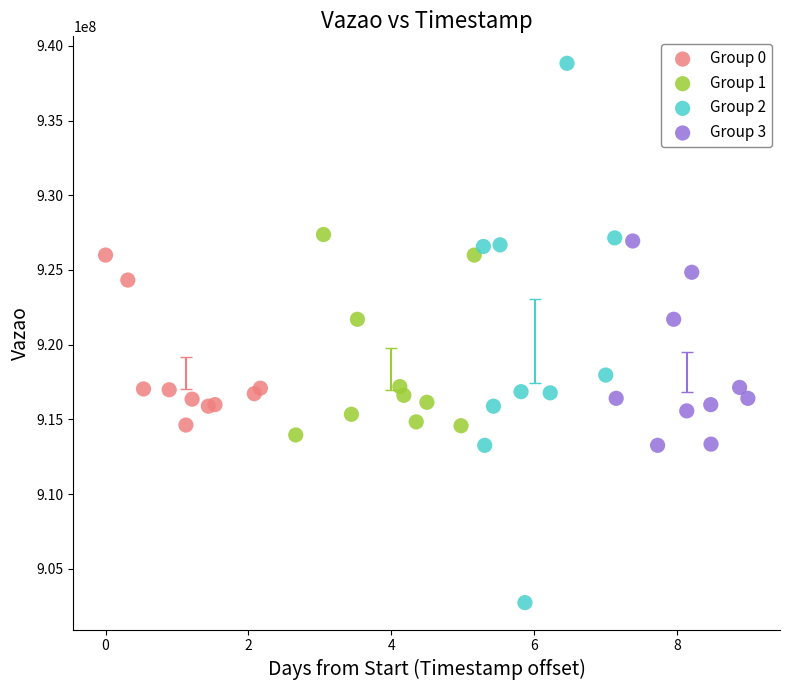

Which series has the largest Y range (max minus min)?

Group 2